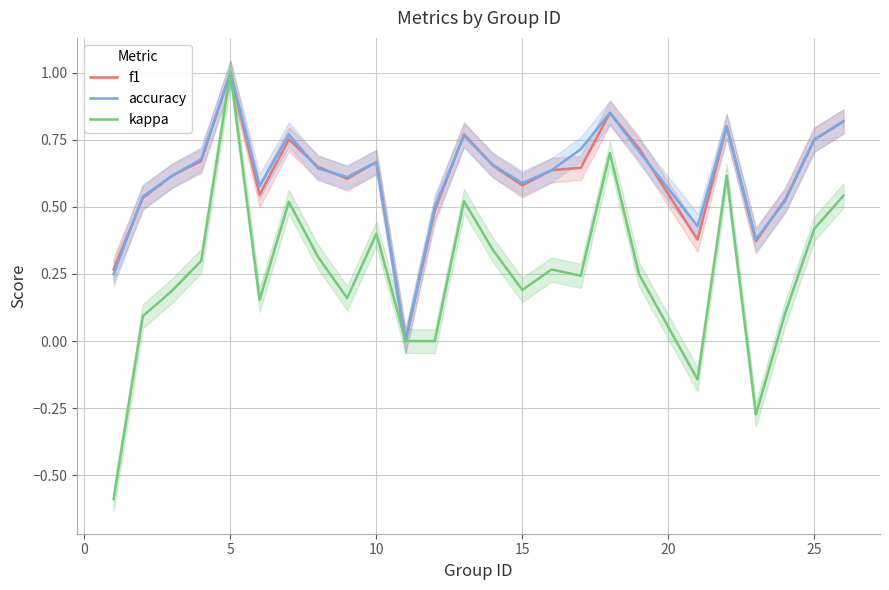

The value of kappa at 5 is 1.0. True or false?

True